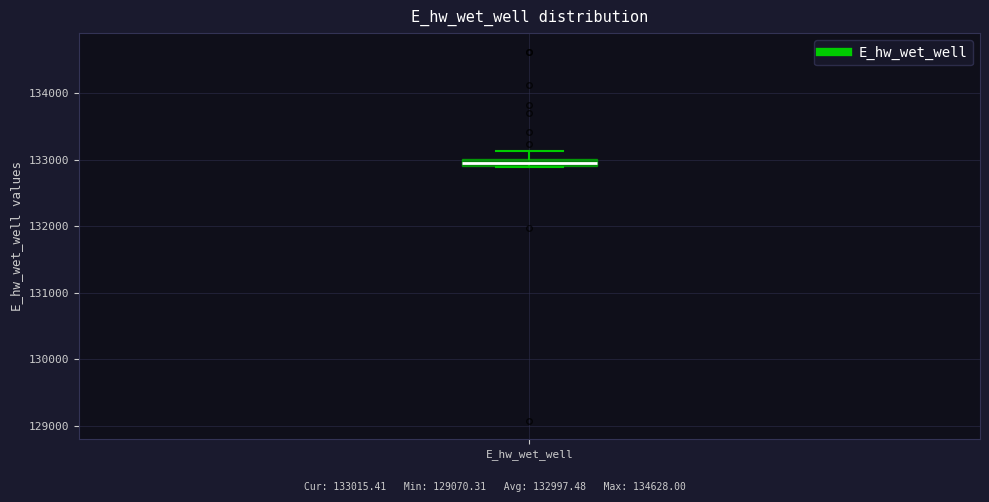

Where is the upper edge of the box for E_hw_wet_well on the y-axis? The values are not printed on the chart, so give them approximately, as read against the axis.

133000